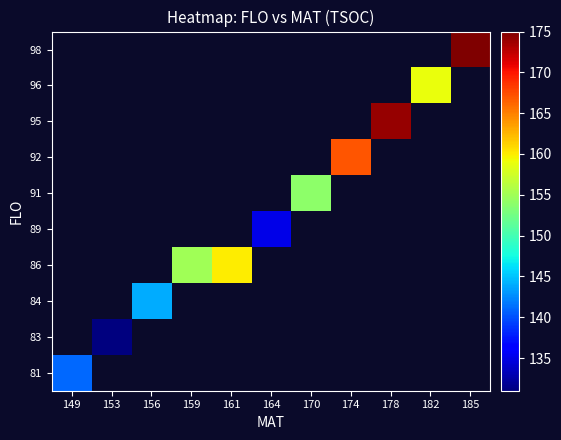

What is the greatest value displayed?

175.0